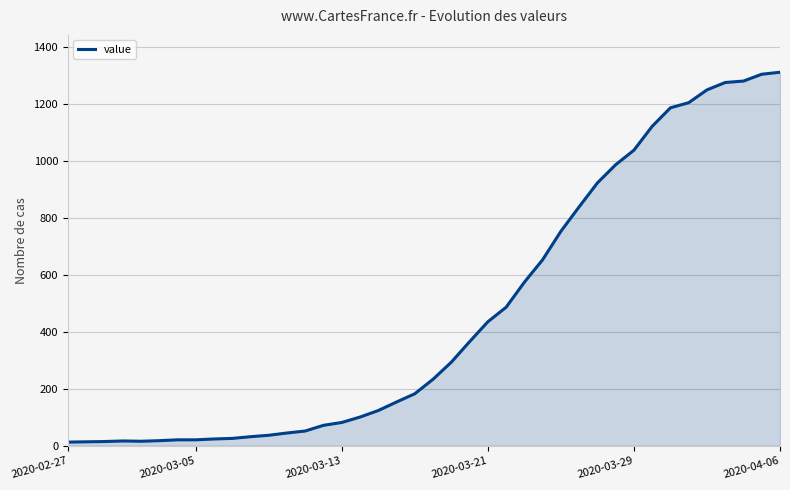

What is the greatest value displayed?

1313